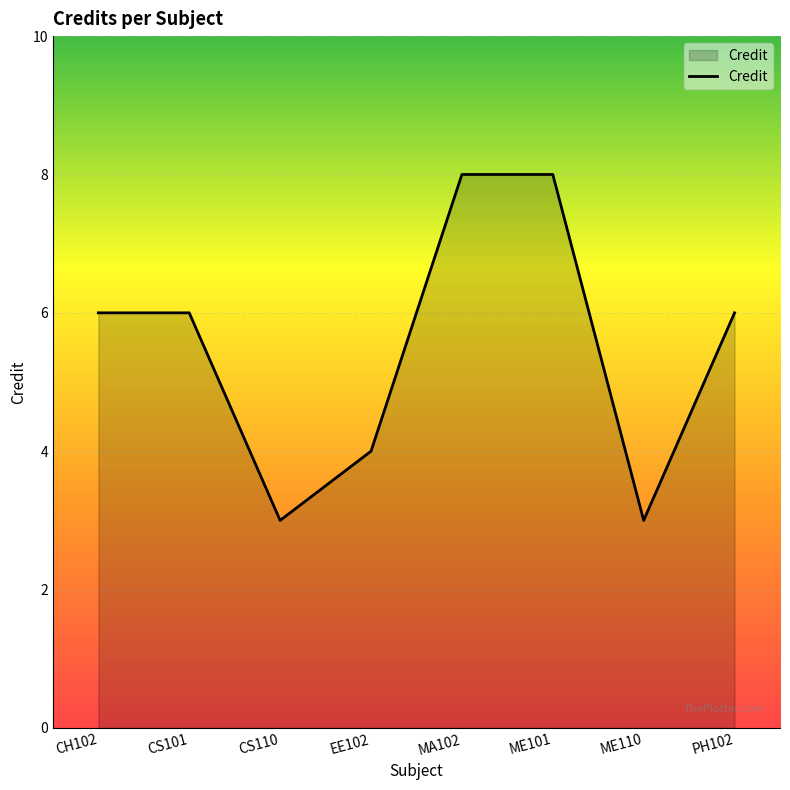

Reading left to right, extract all data points from this chart.

6	6	3	4	8	8	3	6